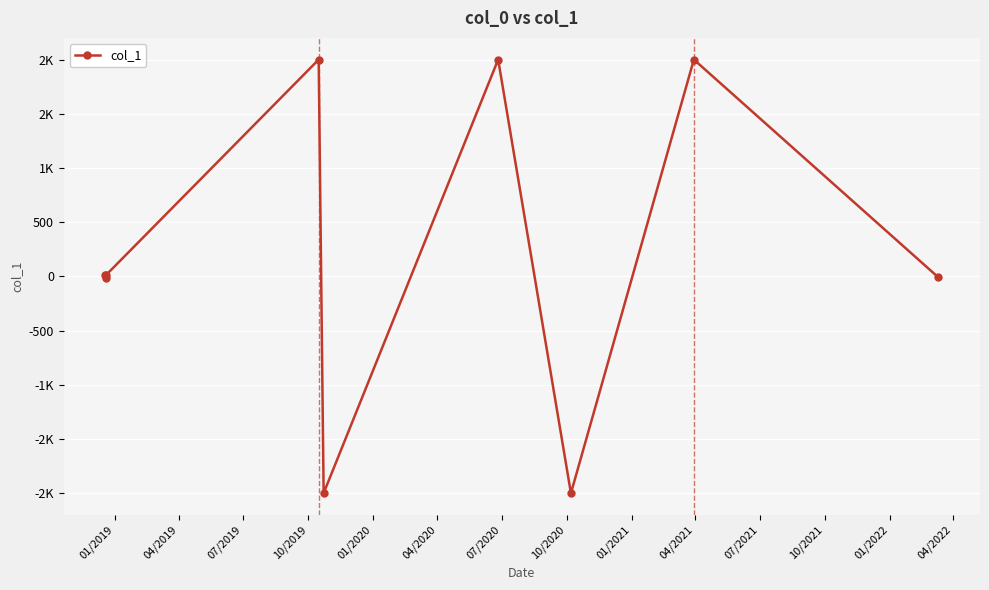

How many lines are shown in the chart?

1